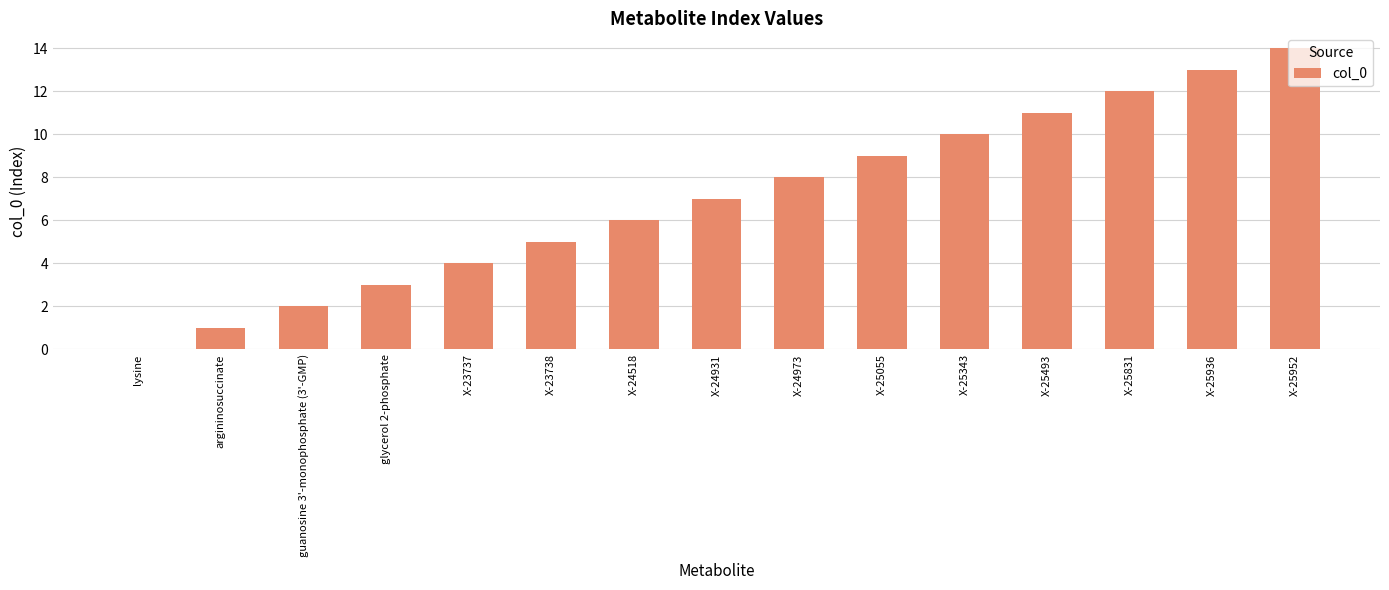

How many values are above zero?

14